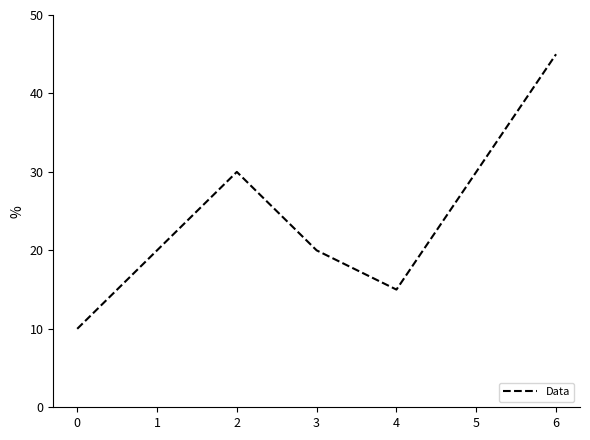

Which has a higher value, 2 or 4?

2